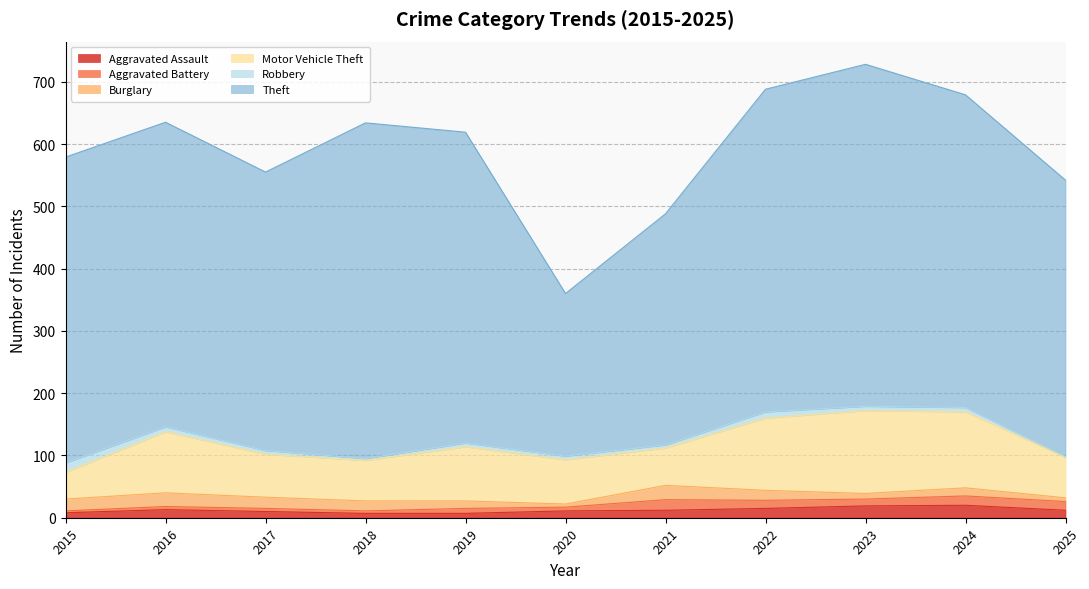

True or false: Motor Vehicle Theft has more than 1 points higher than both neighbors.

True